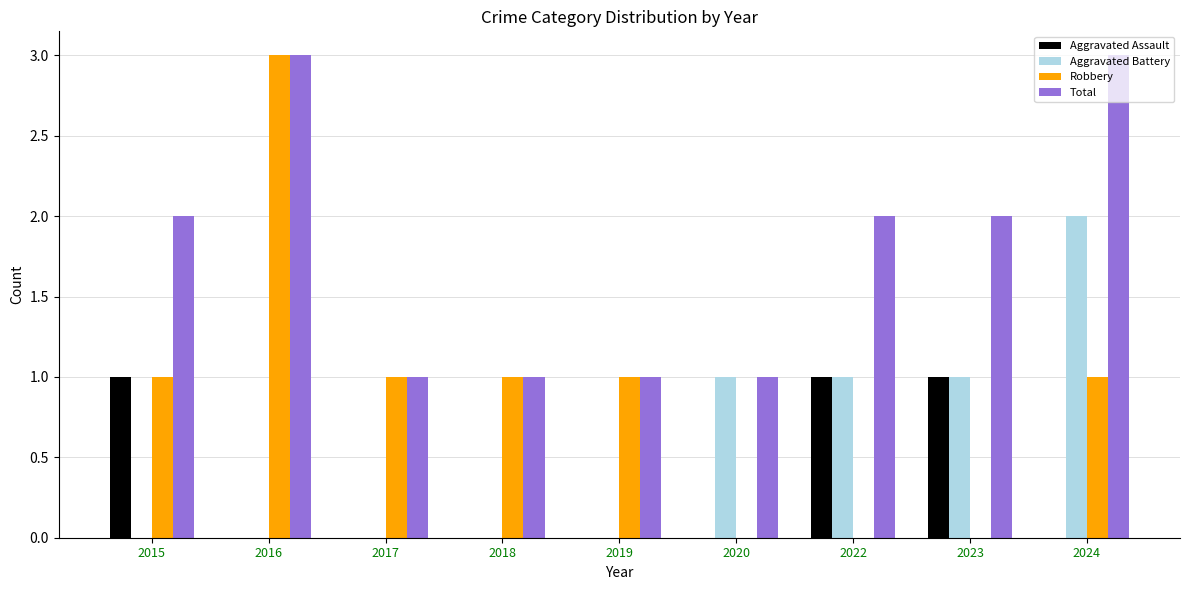

True or false: Total has a value of 3 at 2023.

False